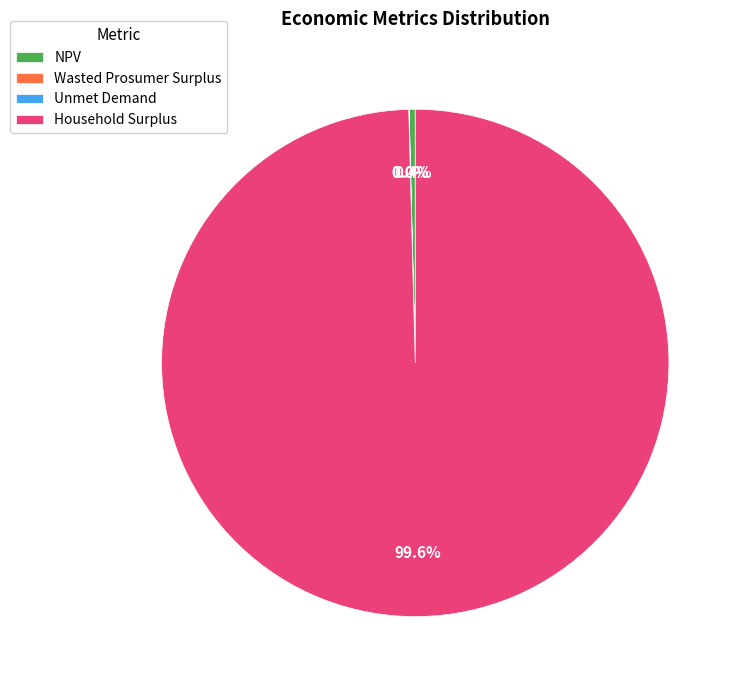

What is the largest slice in the pie chart?

Household Surplus